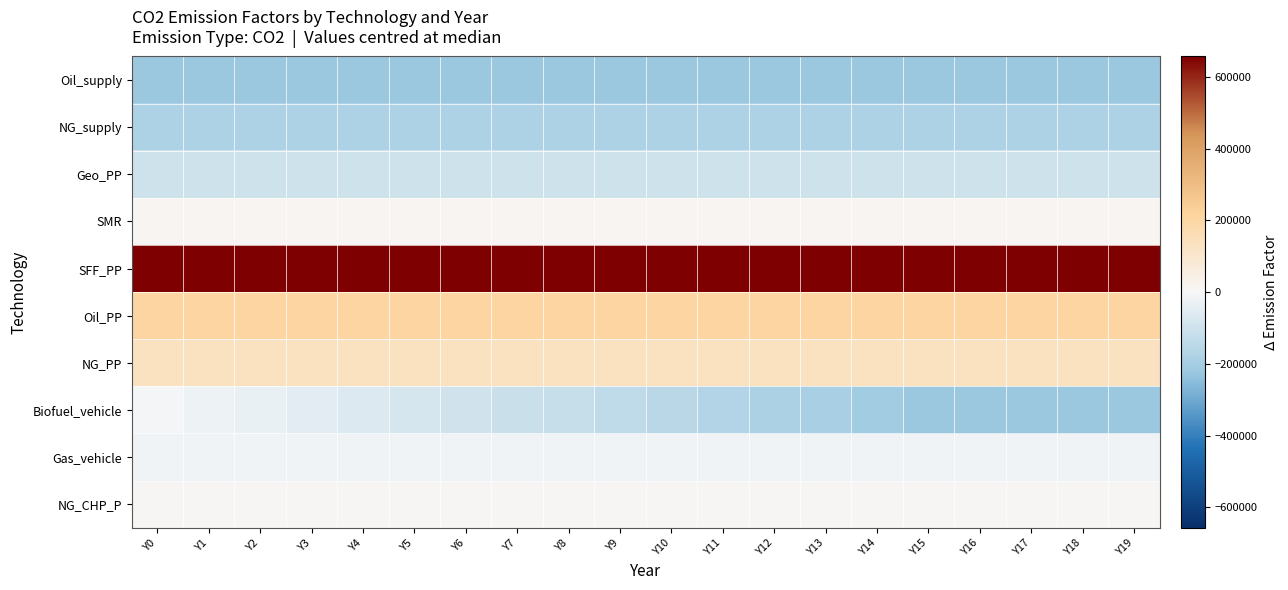

Which series has the largest total across all categories?

SFF_PP